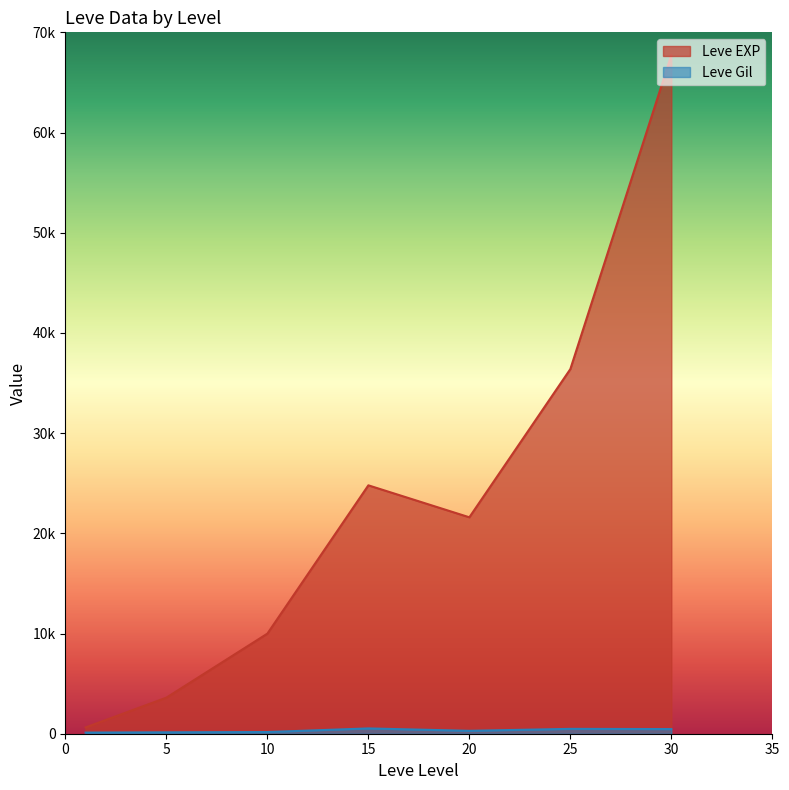

Between 5 and 30, which is larger?

30